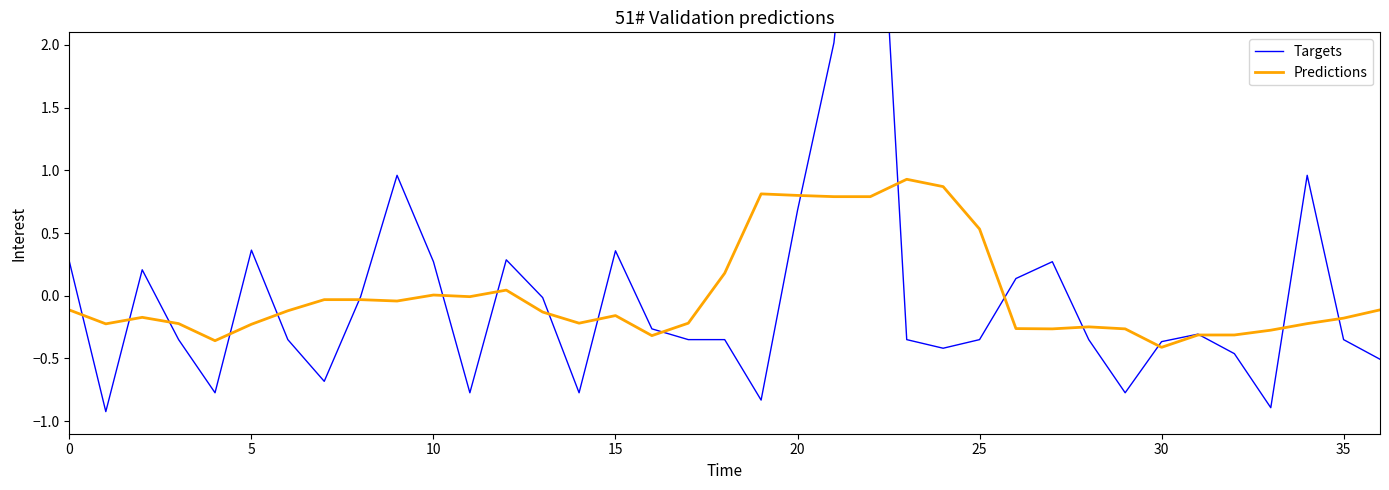

How many negative values does the Predictions series have?

27